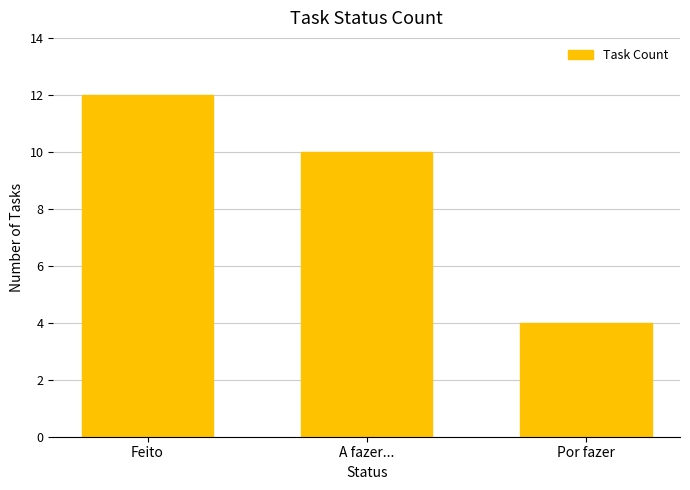

What is the minimum value shown in the chart?

4